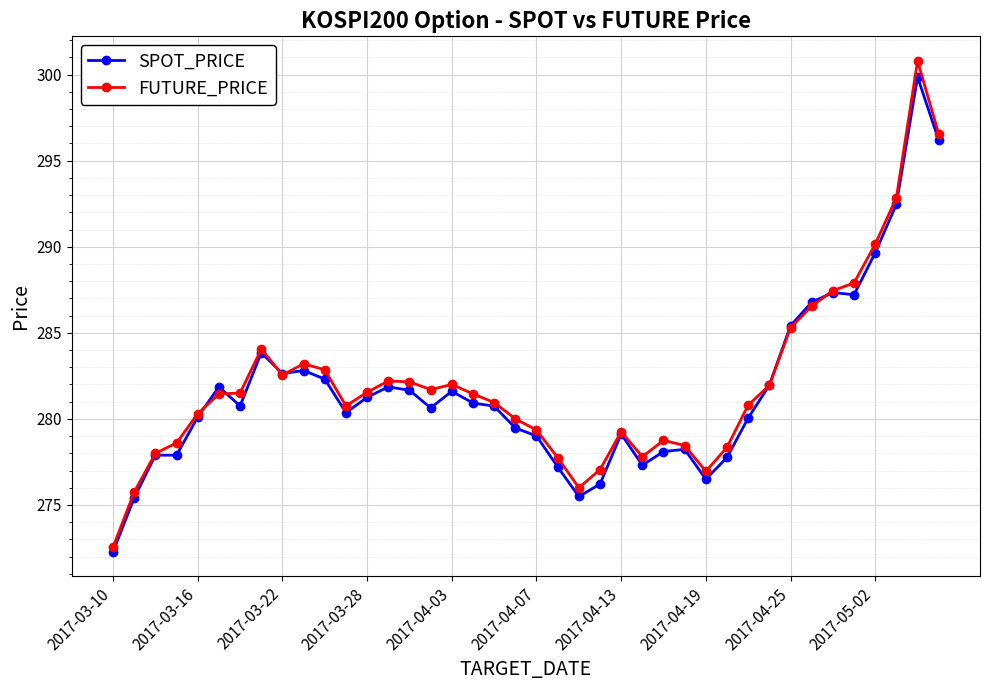

True or false: FUTURE_PRICE has more than 2 points higher than both neighbors.

True